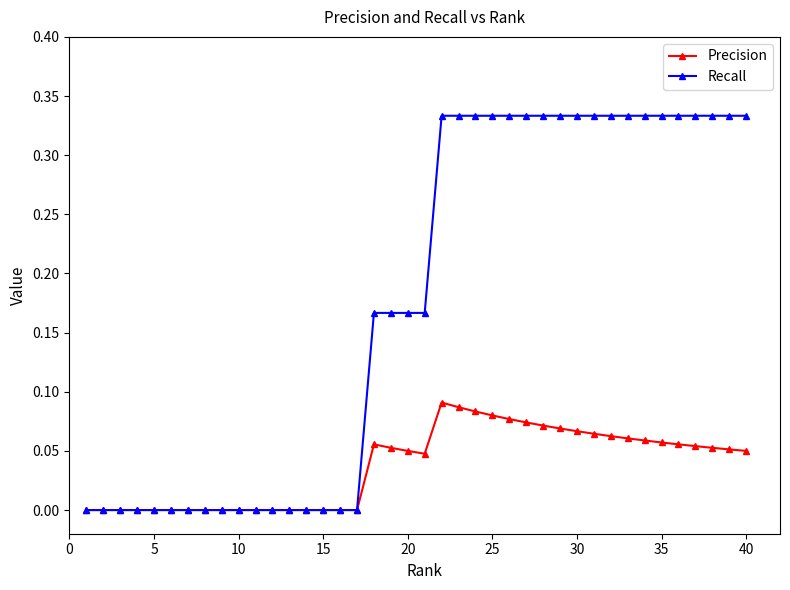

Which series has the largest range (max minus min)?

Recall